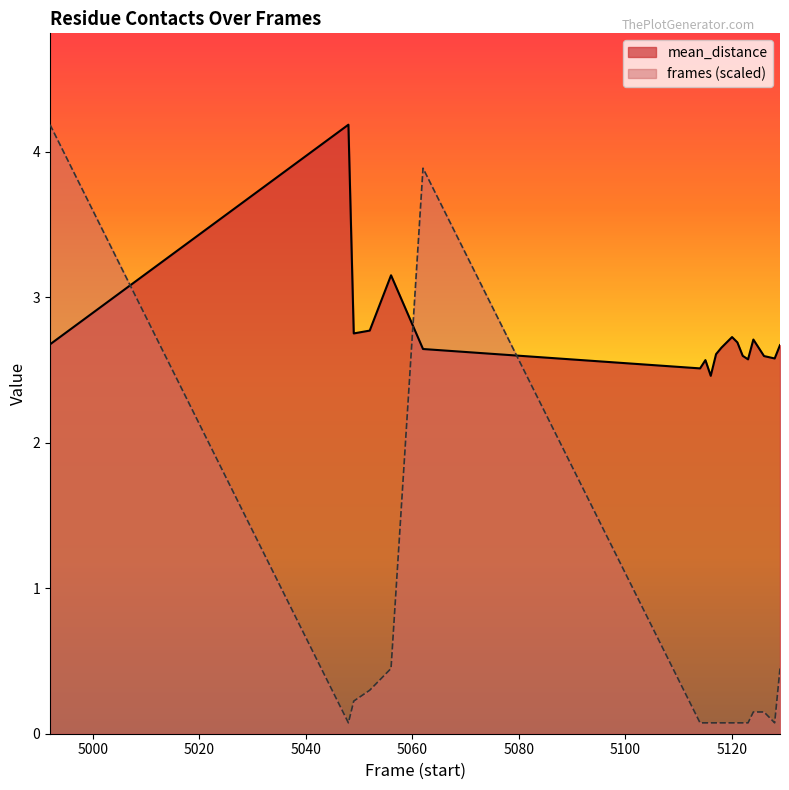

Count the number of data series in this chart.

2